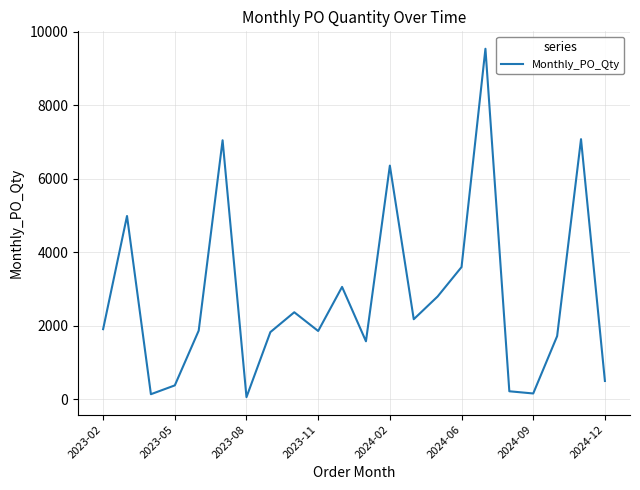

What is the difference between the maximum and minimum values?

9480